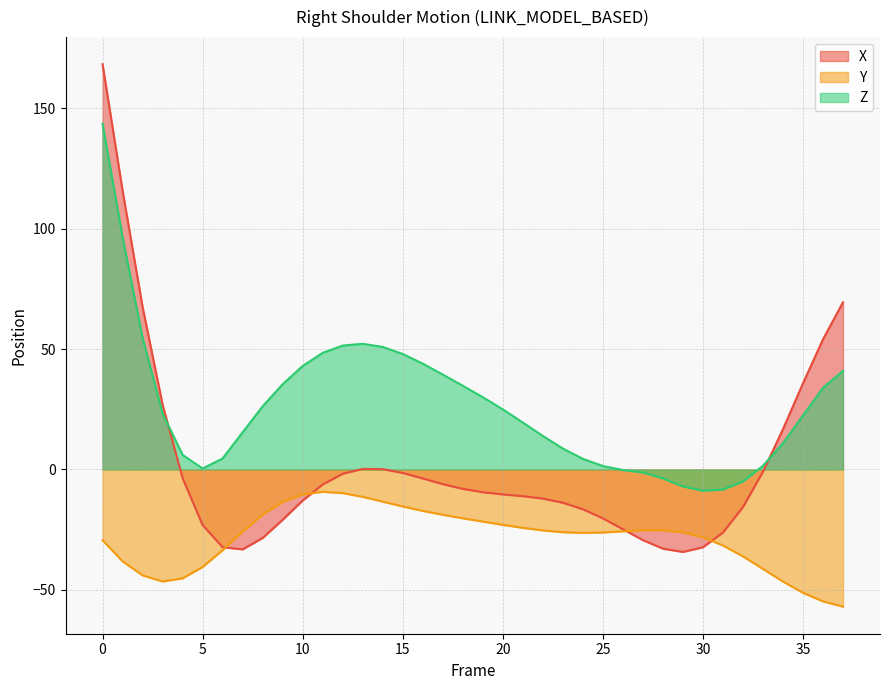

What is the maximum value shown in the chart?

168.2